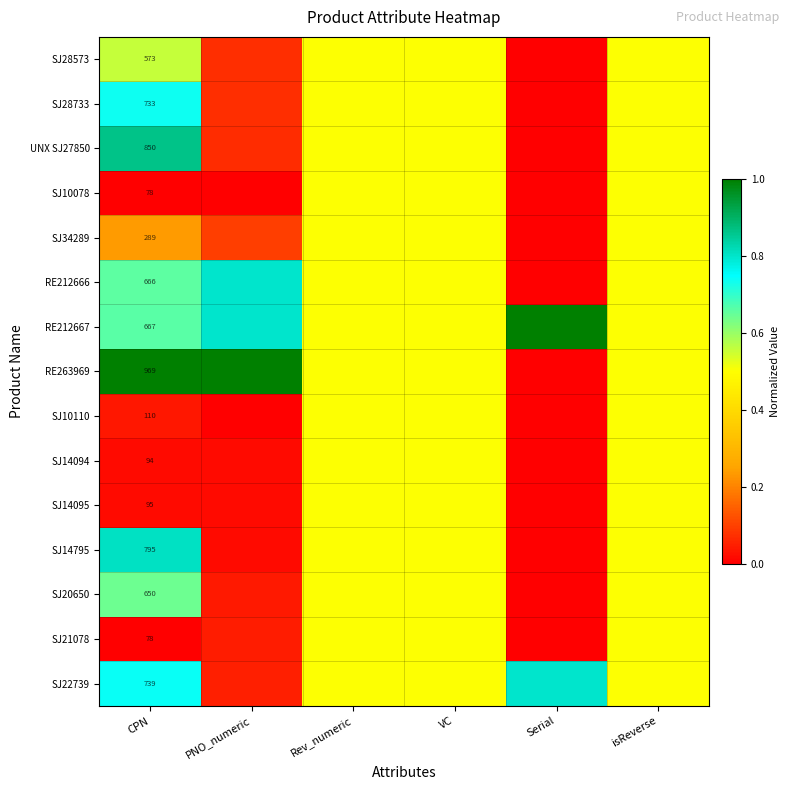

Which has a higher value, VC or Serial?

VC